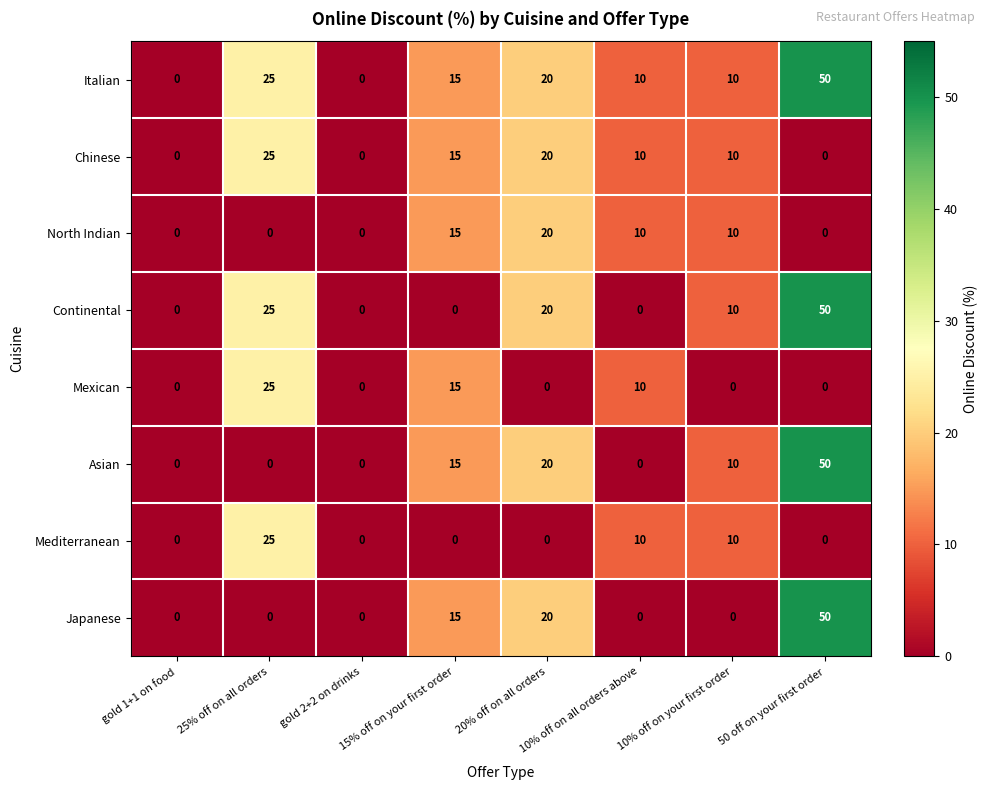

At which category is the sum across all series the highest?

50 off on your first order